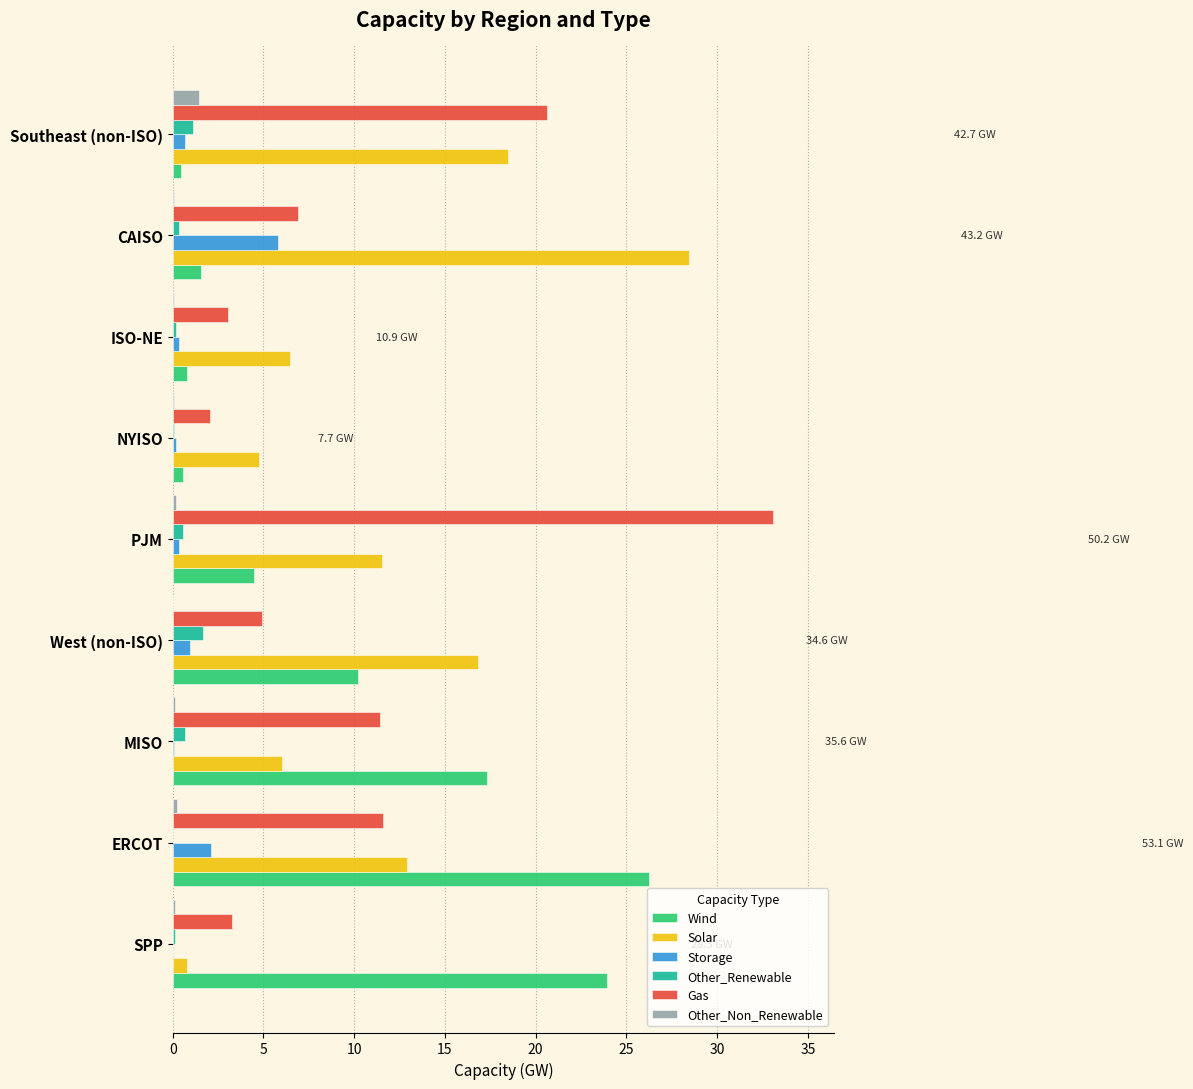

Is the value of Gas at ISO-NE greater than the value of Storage at West (non-ISO)?

Yes